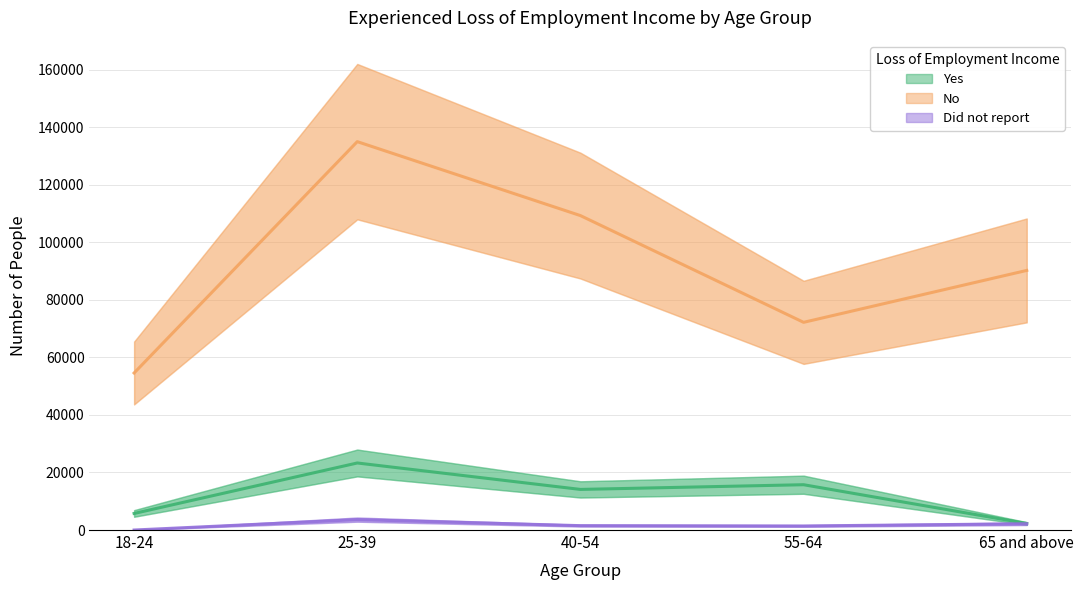

What is the total value across all series at 18-24?

60349